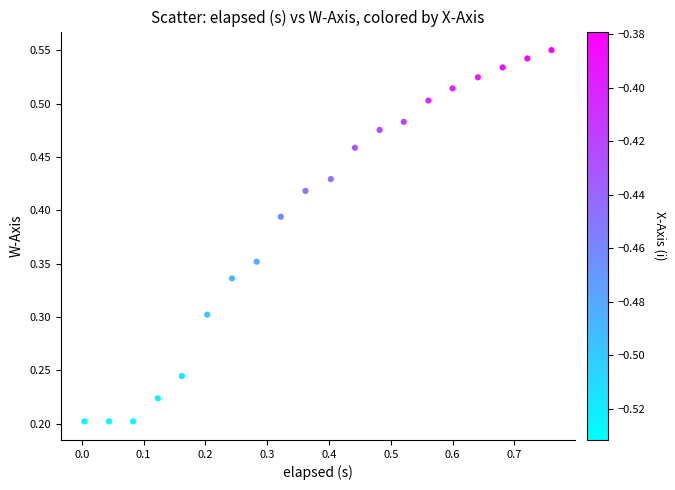

What is the range of X values (max minus min)?

0.8